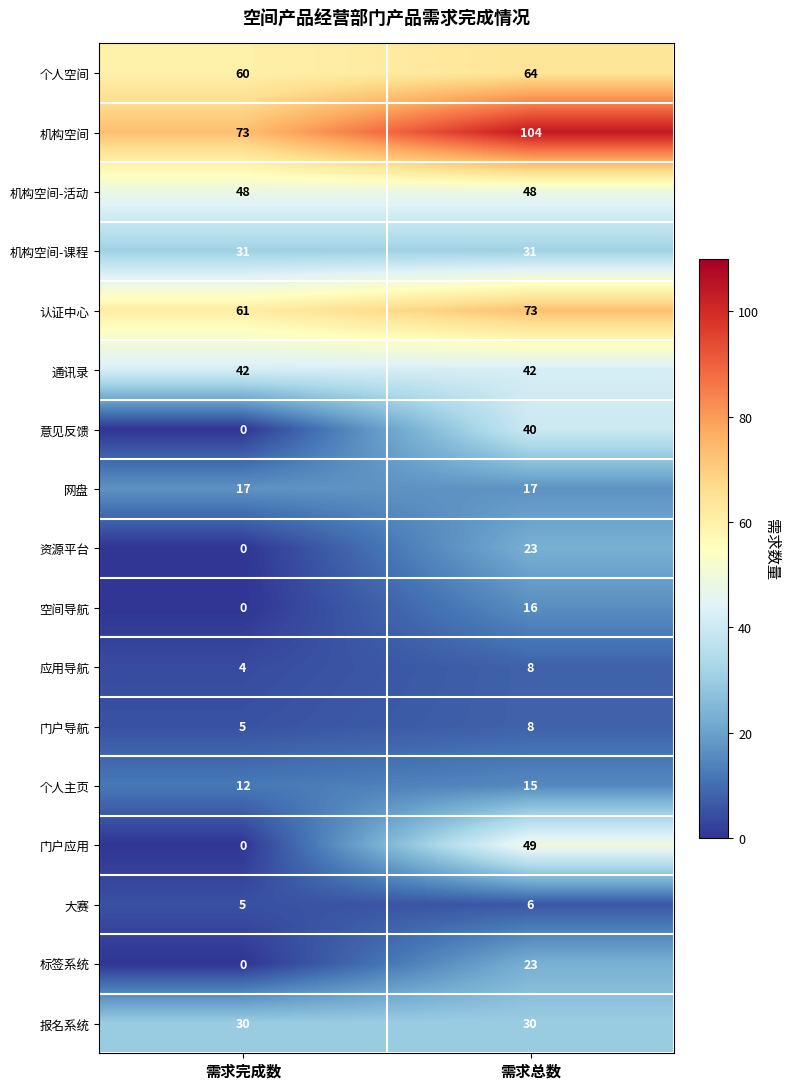

Is it true that 空间导航 equals -8 at 需求完成数?

False